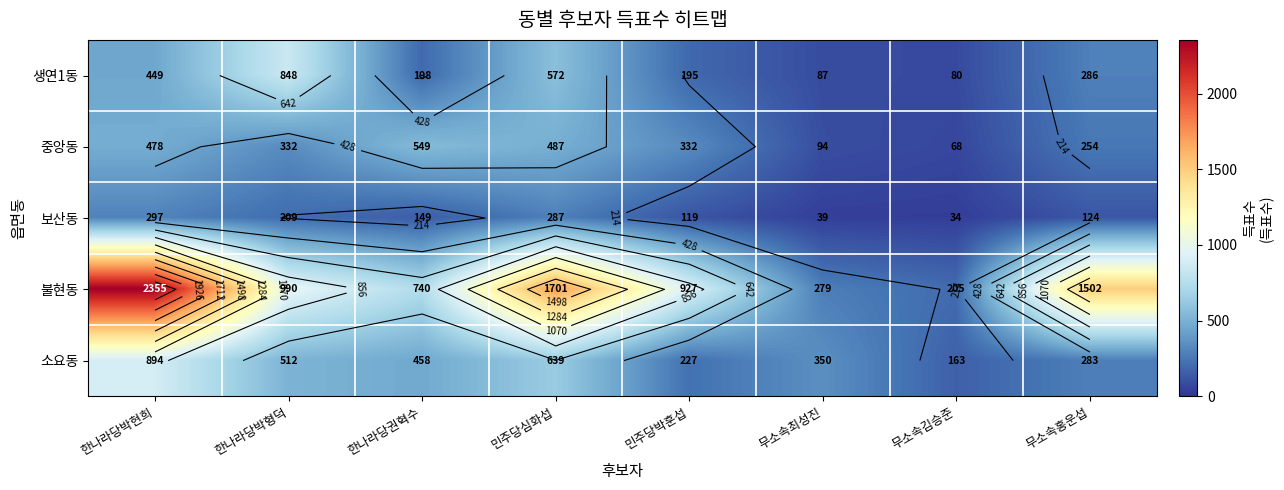

How many values in the 보산동 series exceed 149?

3